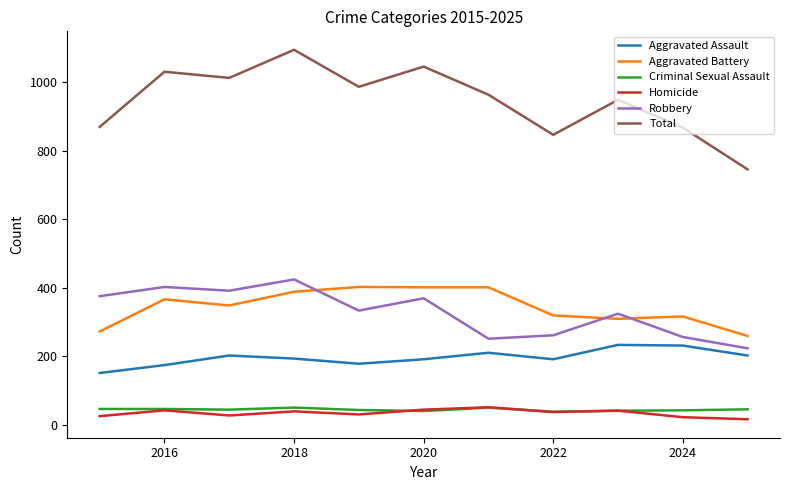

True or false: Robbery and Homicide intersect in this chart.

False